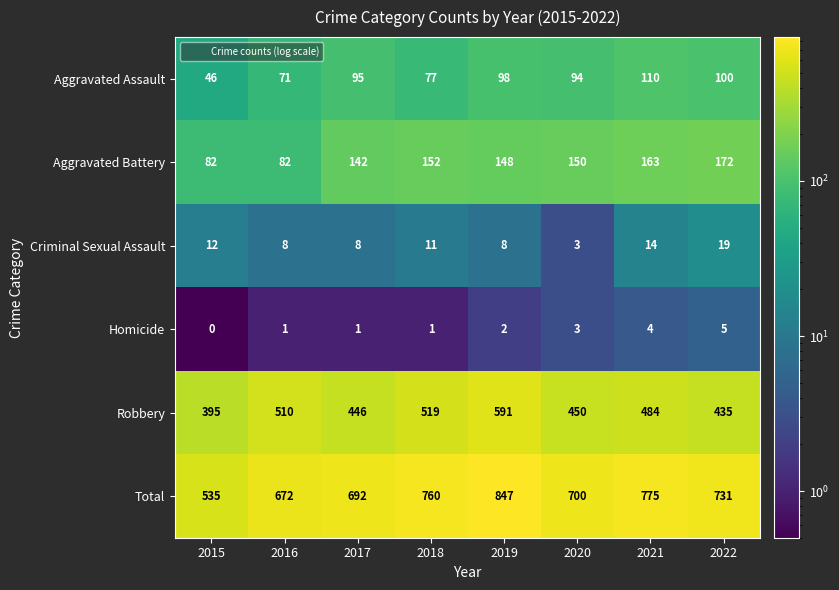

How many series are shown in this chart?

6